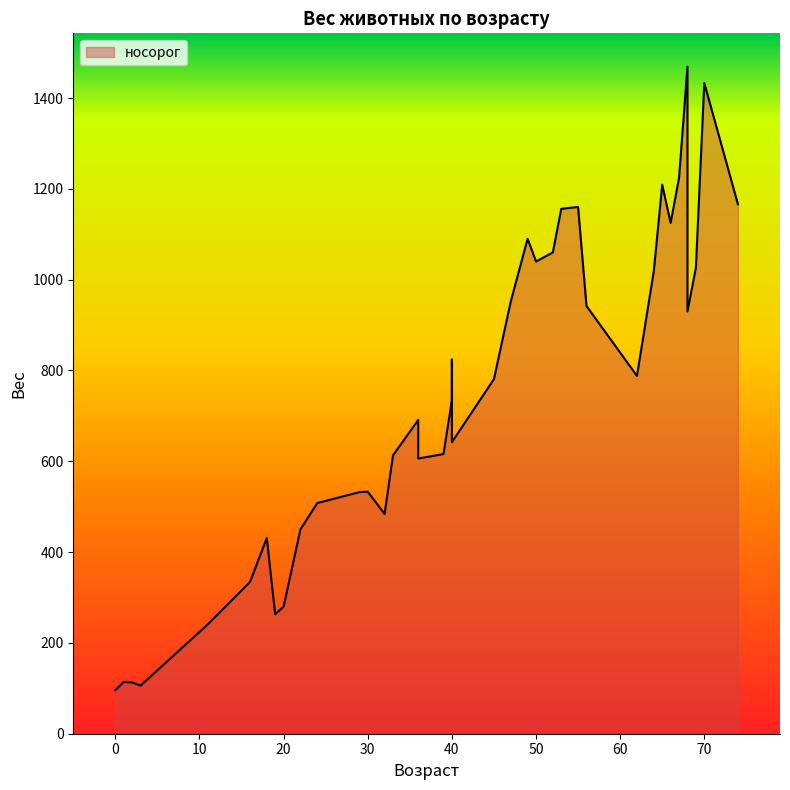

True or false: there are more than 0 points higher than both neighbors.

True